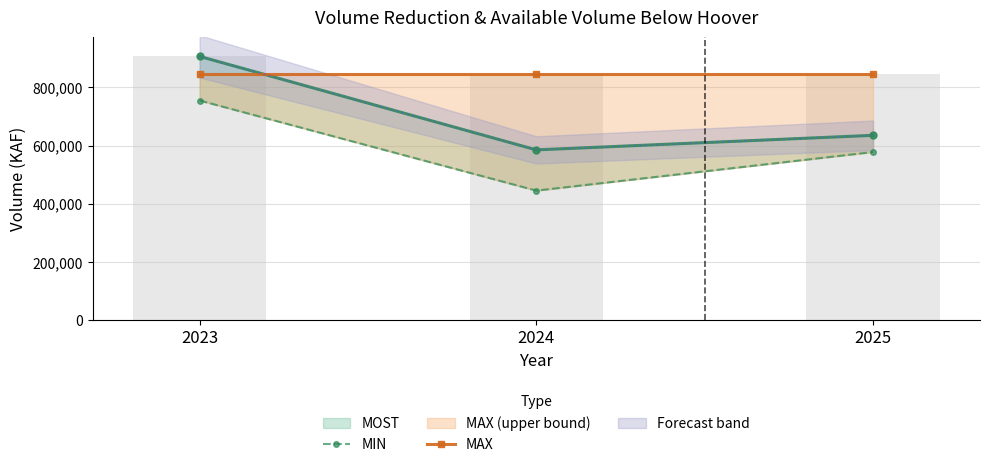

At which label does MIN first exceed 577718?

2023